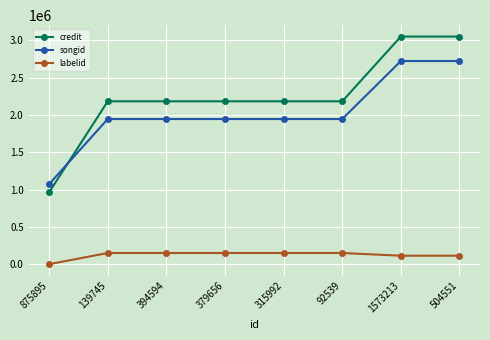

At 1573213, list the series in order from largest to smallest.

credit, songid, labelid